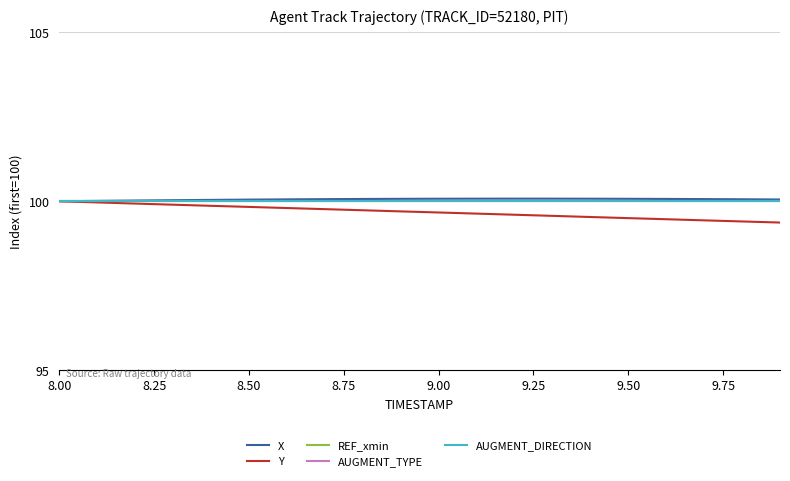

What is the label of the 18th point from the right?

8.50